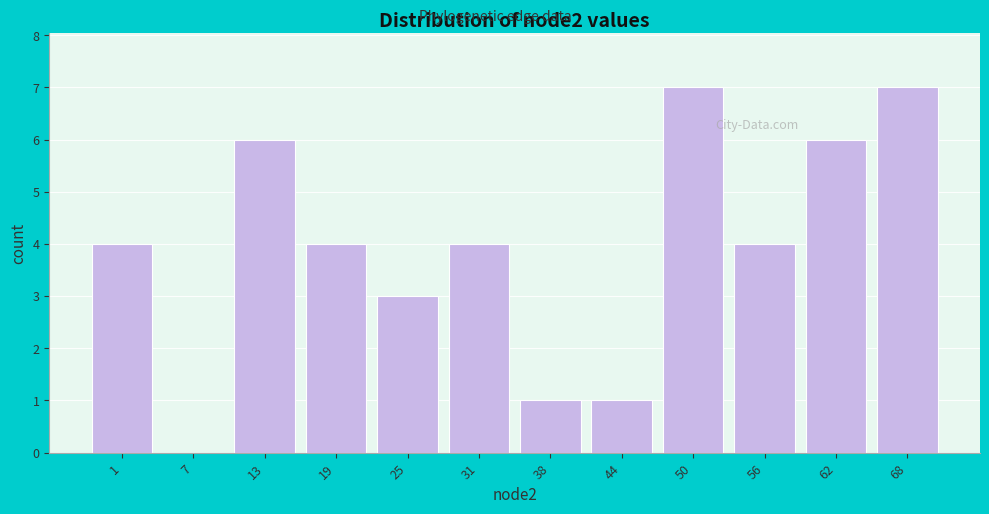

Reading left to right, list all the values displayed in this chart.

1=4	7=0	13=6	19=4	25=3	31=4	38=1	44=1	50=7	56=4	62=6	68=7